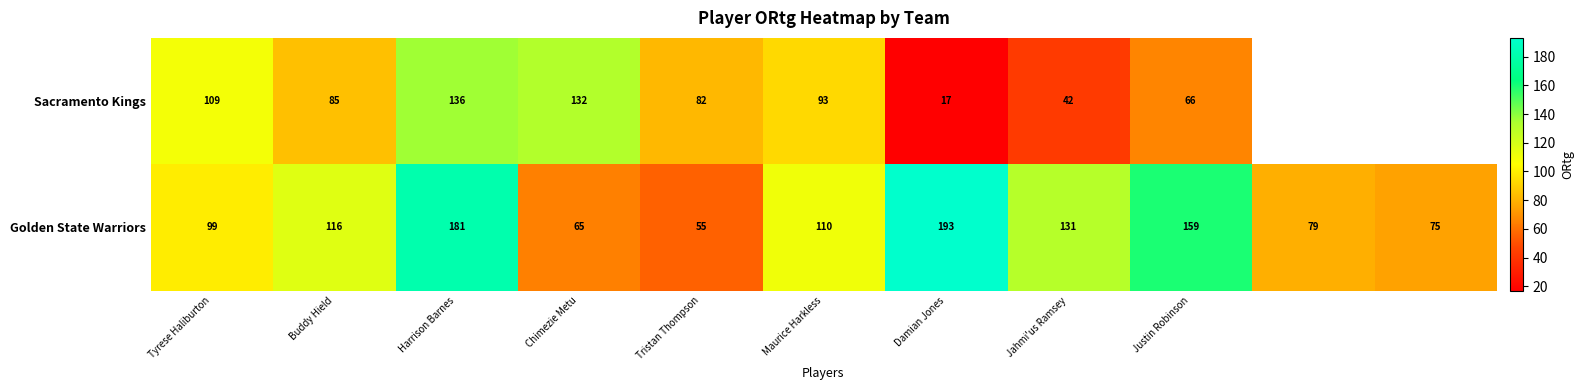

What is the total value across all series at Justin Robinson?

225